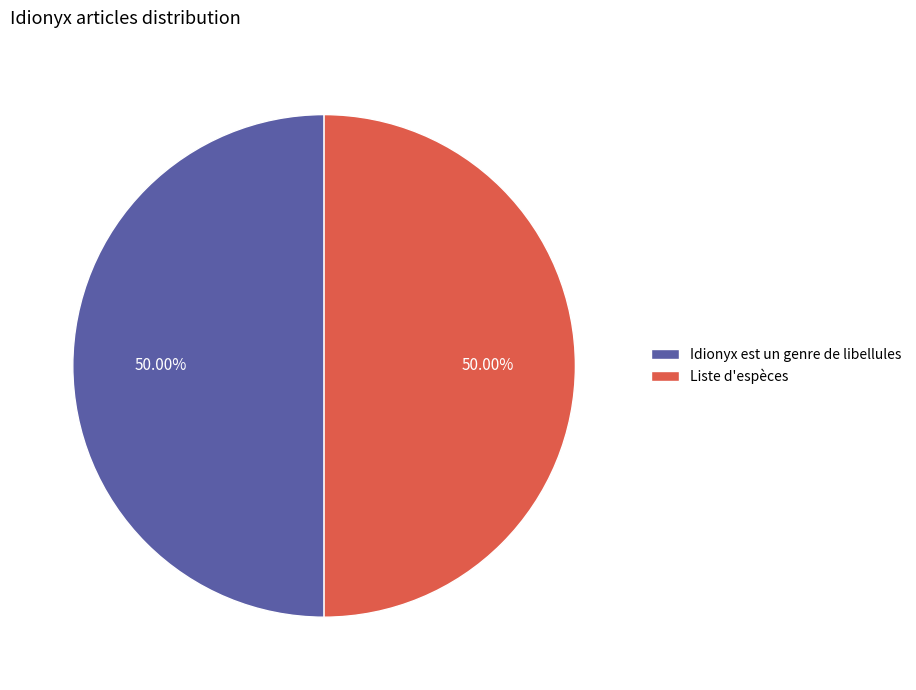

Approximately how many times larger is the value at Liste d'espèces compared to Idionyx est un genre de libellules?

1.0